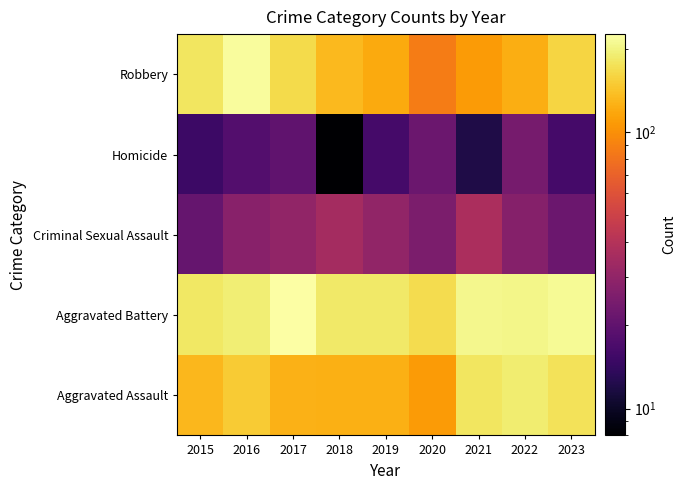

What is the difference between the highest and lowest values at 2018?

176